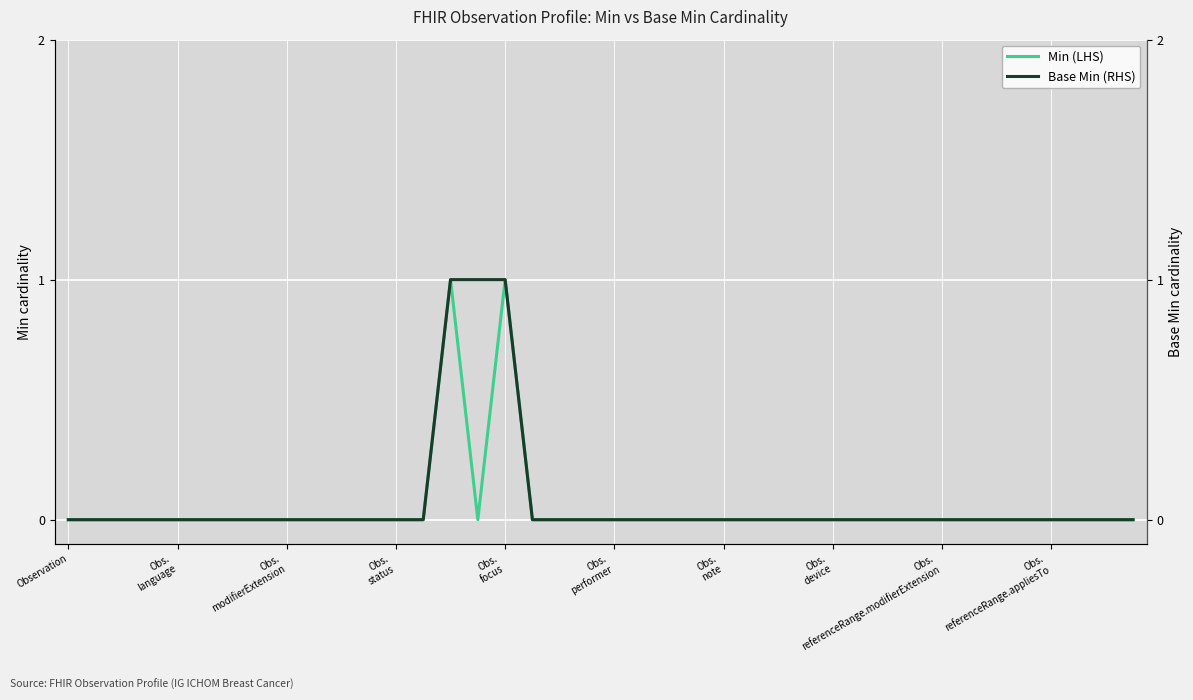

Which series has the widest spread of values?

Min